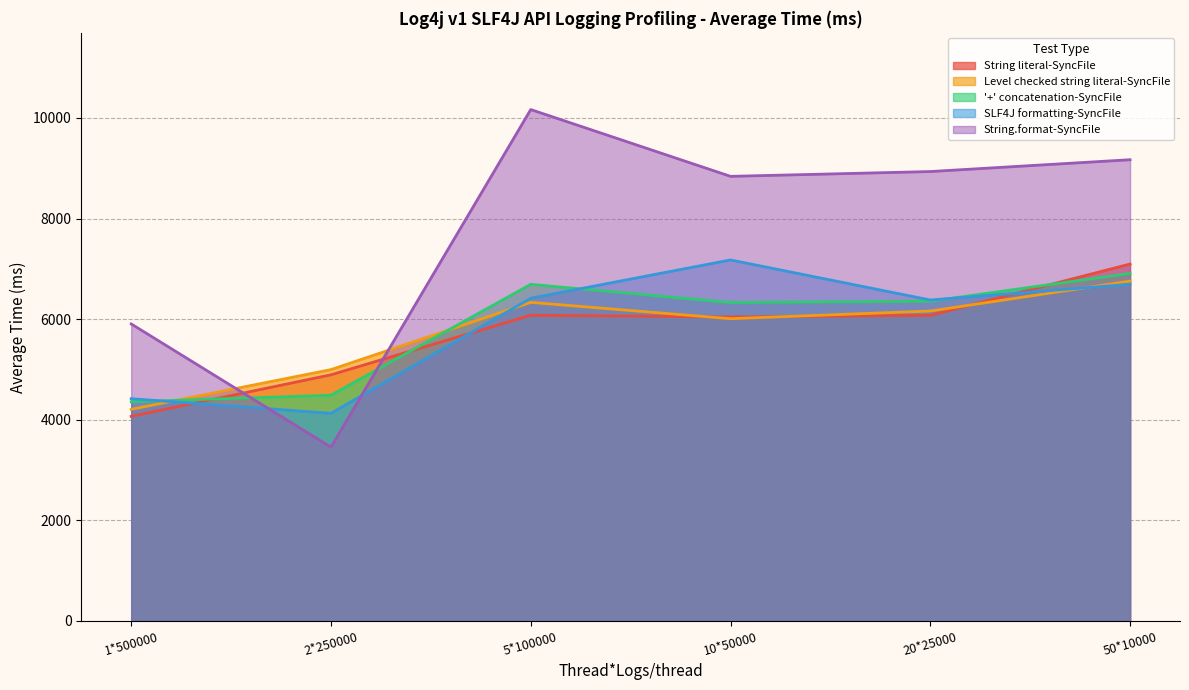

Reading right to left, transcribe all the data shown in this chart.

String literal-SyncFile: 50*10000=7096.4	20*25000=6075.3	10*50000=6043.4	5*100000=6078.6	2*250000=4893.8	1*500000=4067.6
Level checked string literal-SyncFile: 50*10000=6757.4	20*25000=6162.0	10*50000=6009.4	5*100000=6334.3	2*250000=4997.6	1*500000=4207.7
'+' concatenation-SyncFile: 50*10000=6910.4	20*25000=6357.3	10*50000=6330.6	5*100000=6693.1	2*250000=4488.6	1*500000=4357.3
SLF4J formatting-SyncFile: 50*10000=6694.9	20*25000=6381.0	10*50000=7177.8	5*100000=6416.8	2*250000=4128.3	1*500000=4419.3
String.format-SyncFile: 50*10000=9170.3	20*25000=8935.3	10*50000=8839.7	5*100000=10167.6	2*250000=3456.0	1*500000=5905.7